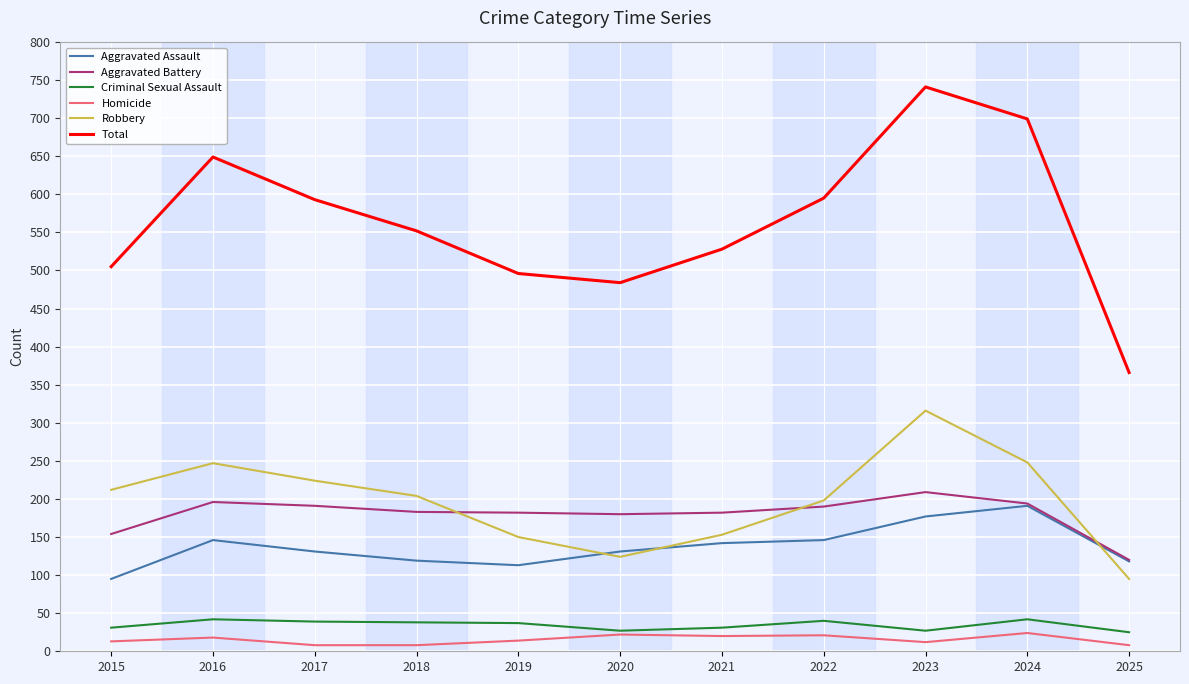

True or false: Homicide has a value of 14 at 2019.

True